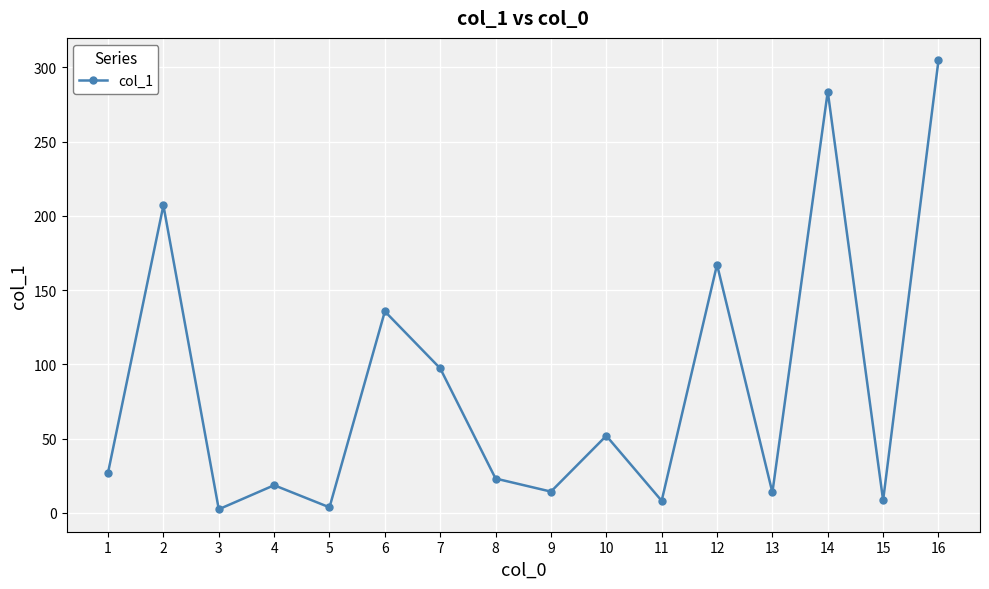

True or false: the data shows 73.6 at 12.

False